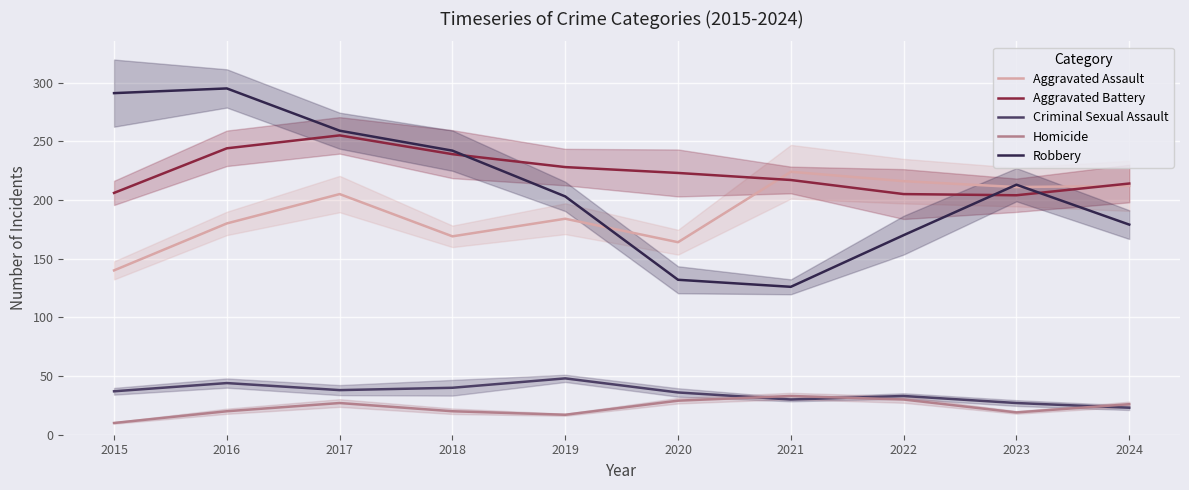

Where is the first local maximum for Criminal Sexual Assault?

2016